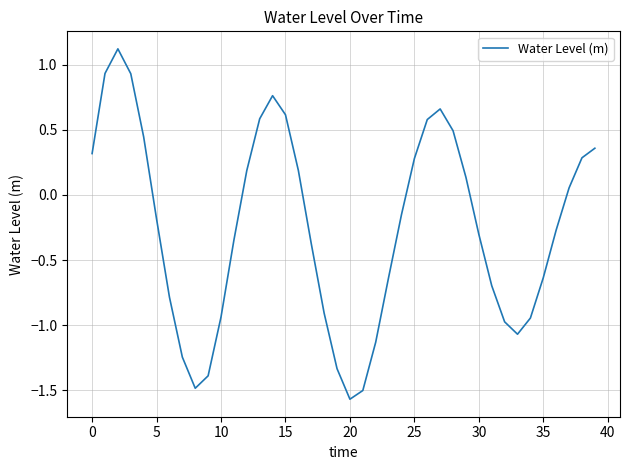

What is the difference between the maximum and minimum values?

2.7